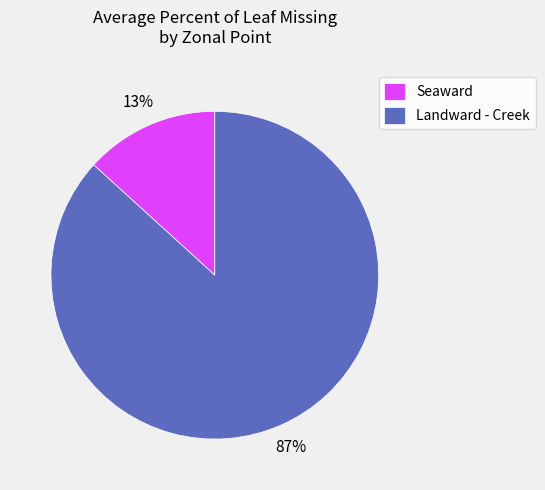

Combined, do Landward - Creek and Seaward account for over 50%?

Yes